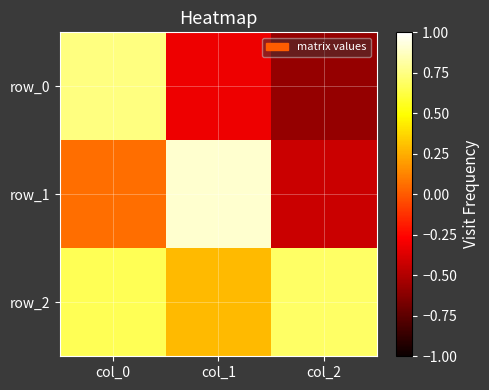

Rank the series by their average value, from highest to lowest.

row_2, row_1, row_0